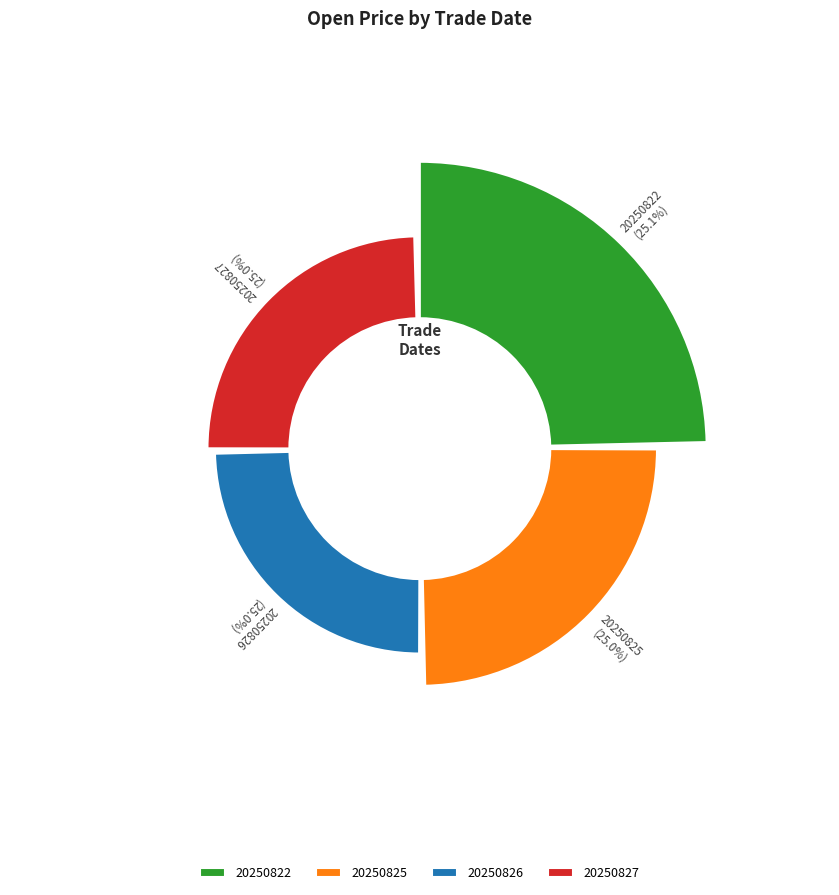

The 20250822 slice represents 18% of the pie. True or false?

False